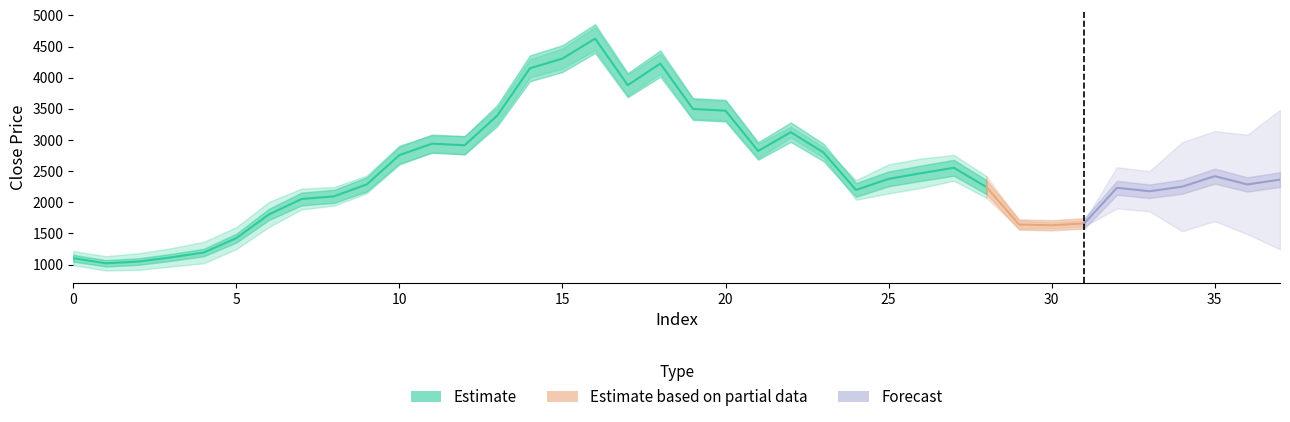

How many interior local valleys does the close price series have?

8